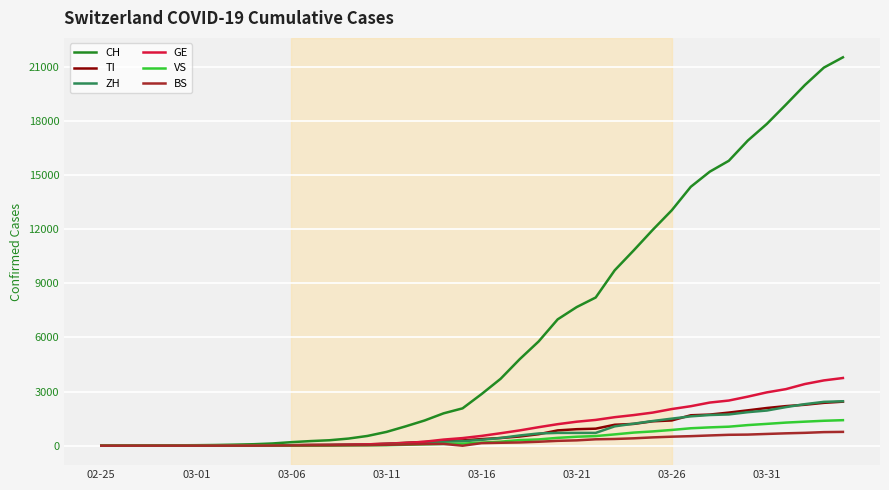

Which series has the widest spread of values?

CH